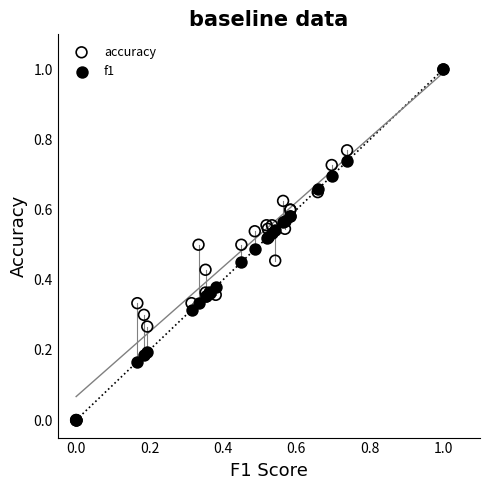

What are all the series names shown in the legend?

accuracy, f1